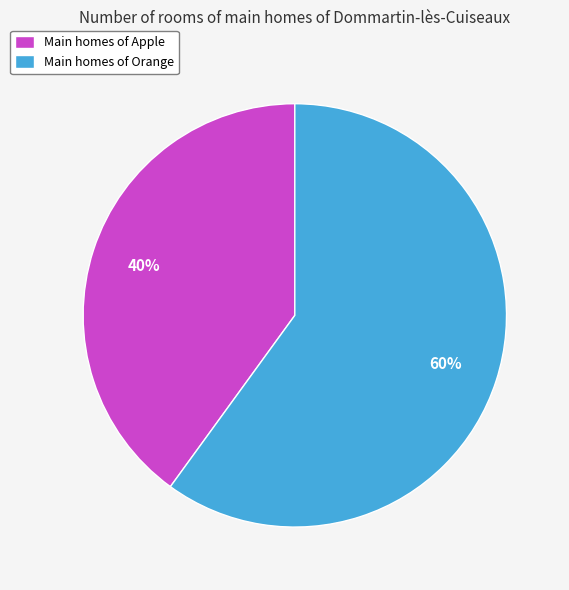

What percentage is the Main homes of Apple slice, to the nearest percent?

40%